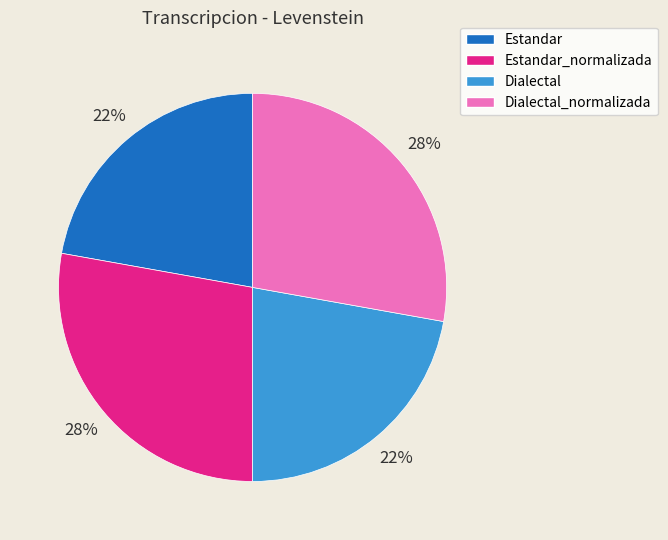

Is there a majority slice in this chart?

No